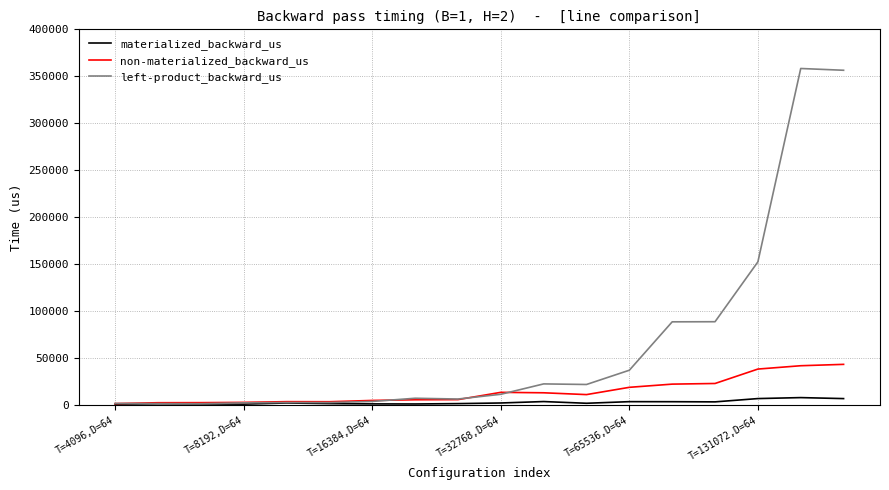

List the series in order of their peak value, lowest first.

materialized_backward_us, non-materialized_backward_us, left-product_backward_us